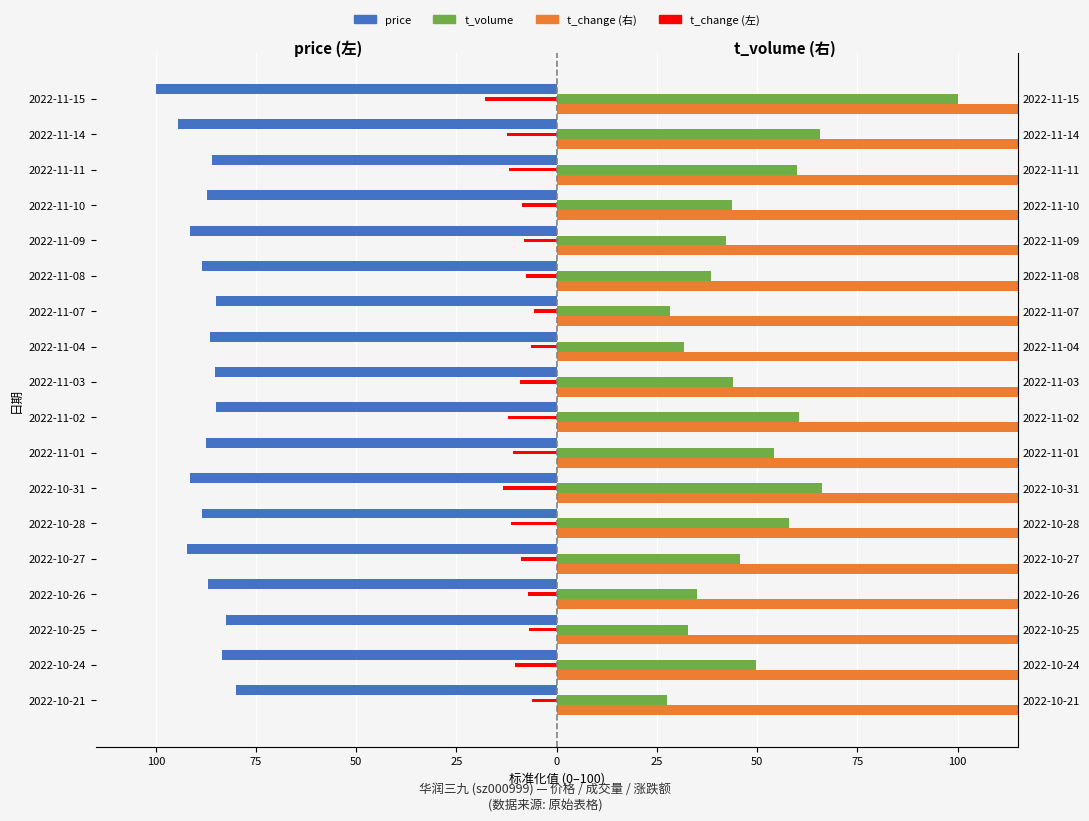

Are the bars horizontal?

Yes